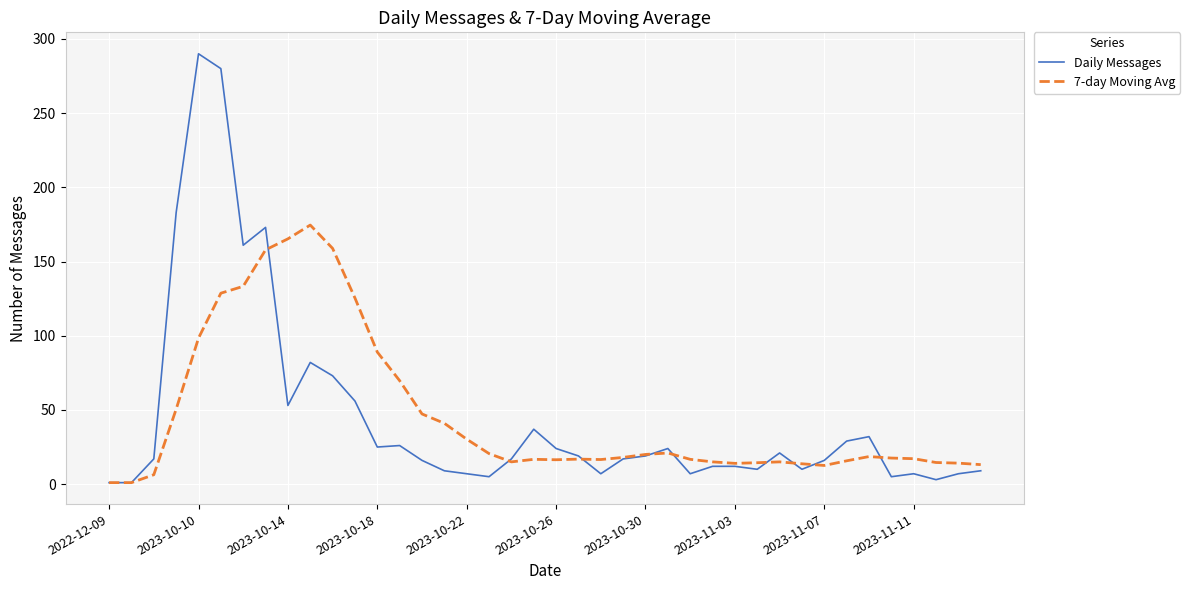

Rank the series by their maximum value, from highest to lowest.

Daily Messages, 7-day Moving Avg